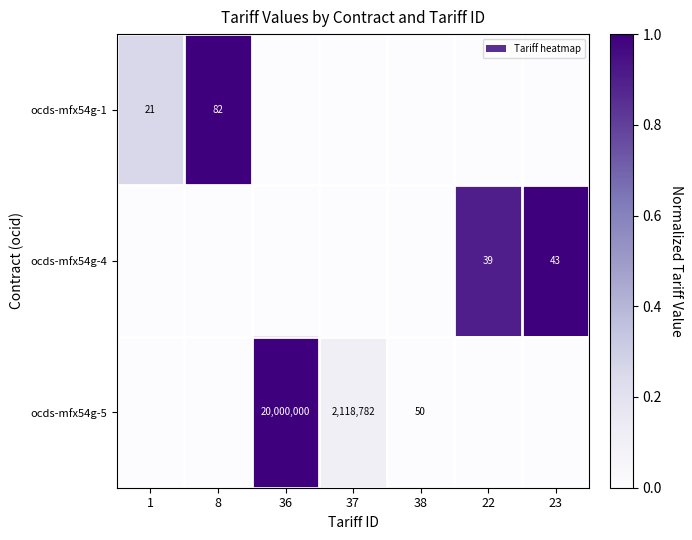

Is it true that ocds-mfx54g-5 equals 20000000 at 36?

True